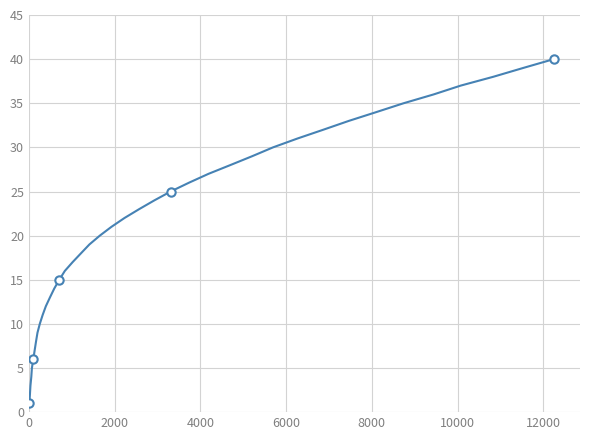

What is the difference between the maximum and minimum values?

39